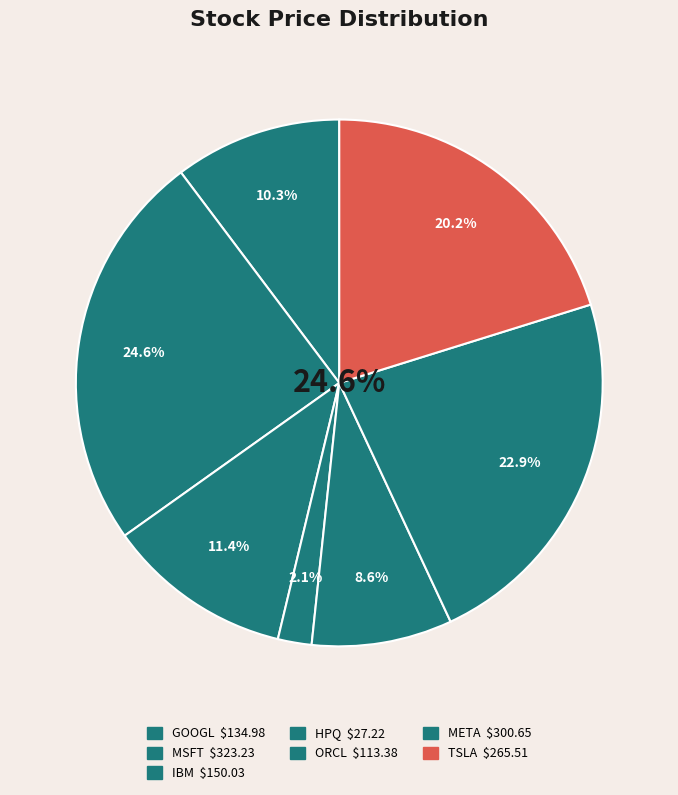

The MSFT slice represents 25% of the pie. True or false?

True